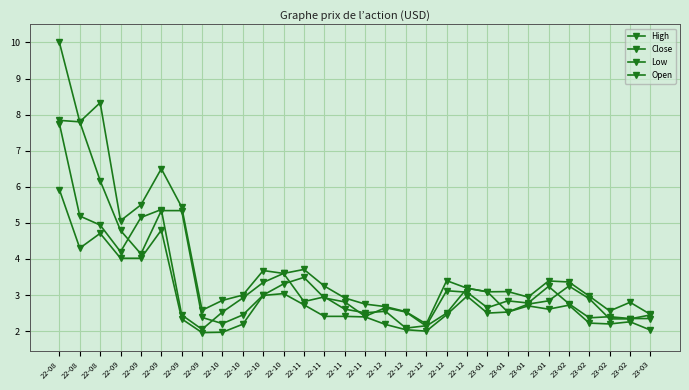

Which series has the largest range (max minus min)?

High